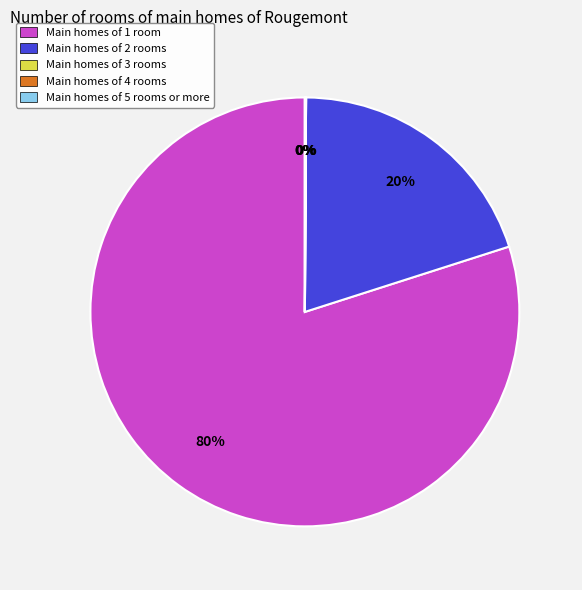

To the nearest percent, what percentage of the pie is Main homes of 1 room?

80%